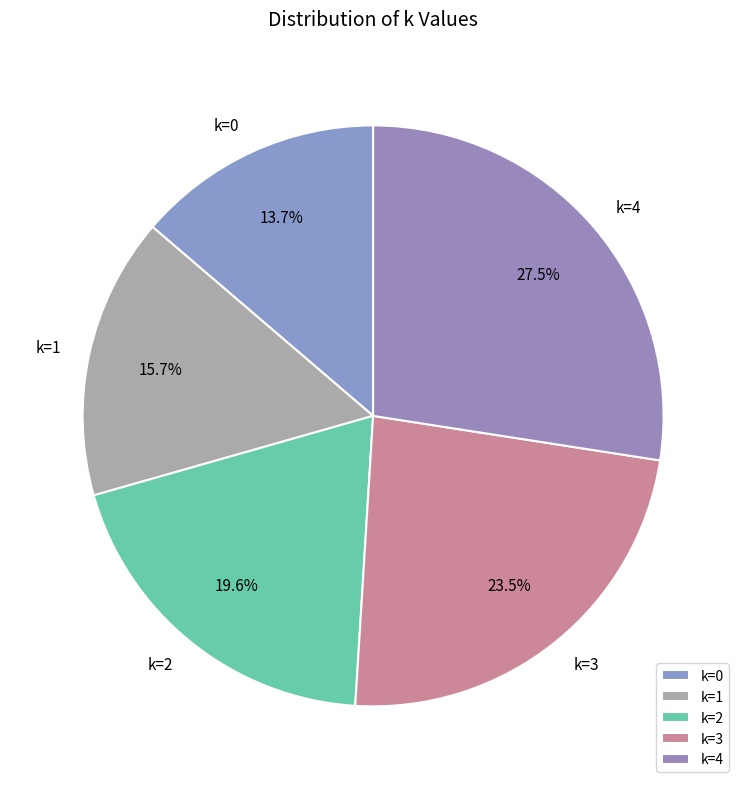

Rank the categories by value from lowest to highest.

k=0, k=1, k=2, k=3, k=4